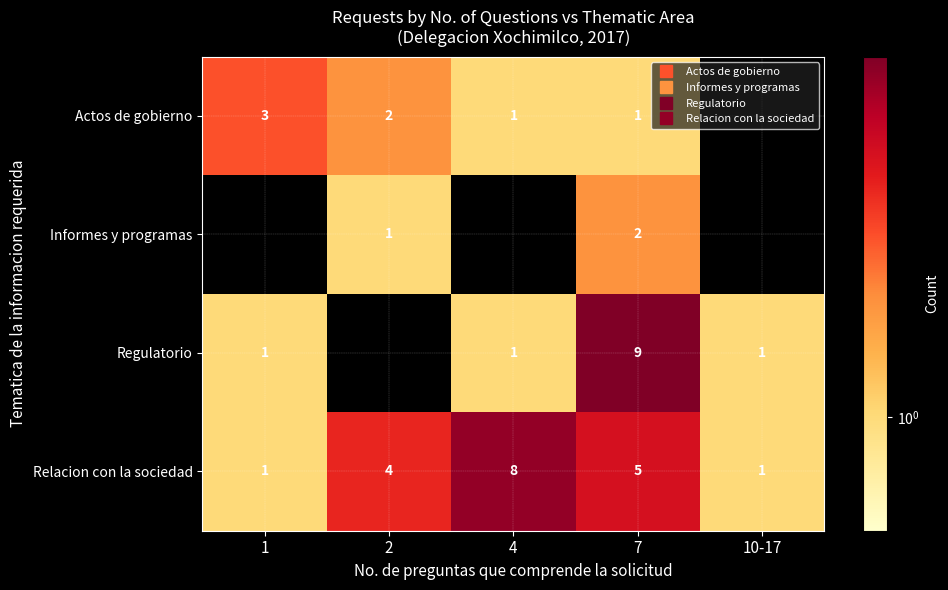

Which series has the largest total across all categories?

Relacion con la sociedad